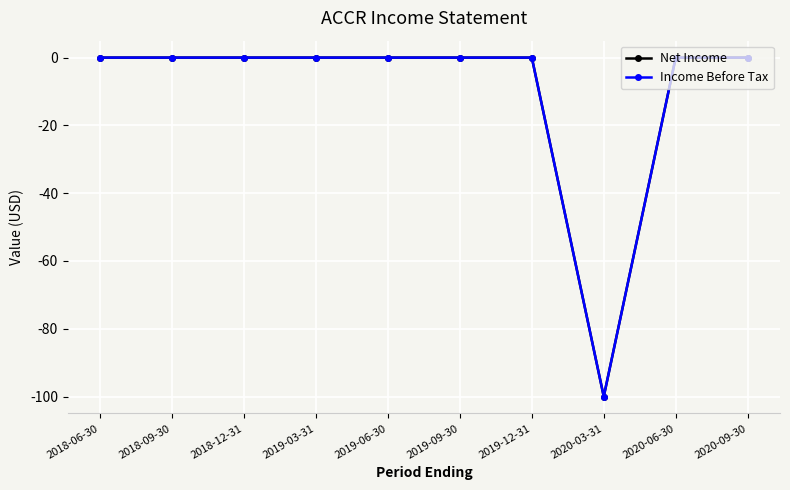

Does the chart have visible grid lines?

Yes